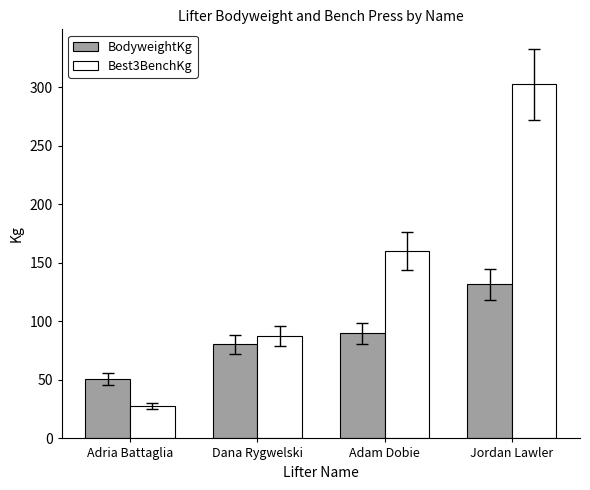

Rank the series by their average value, from lowest to highest.

BodyweightKg, Best3BenchKg